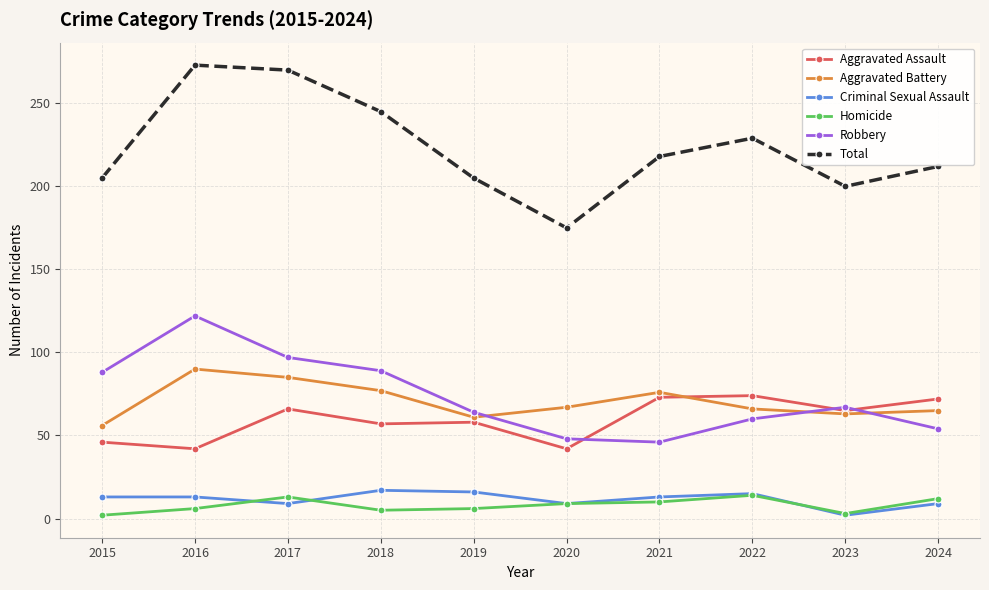

True or false: Criminal Sexual Assault and Robbery cross at least once.

False